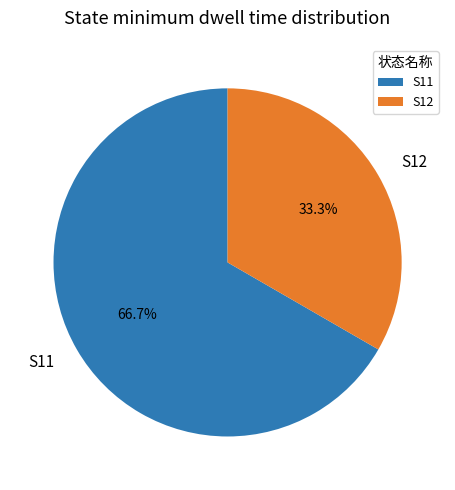

Which slice is the smallest?

S12